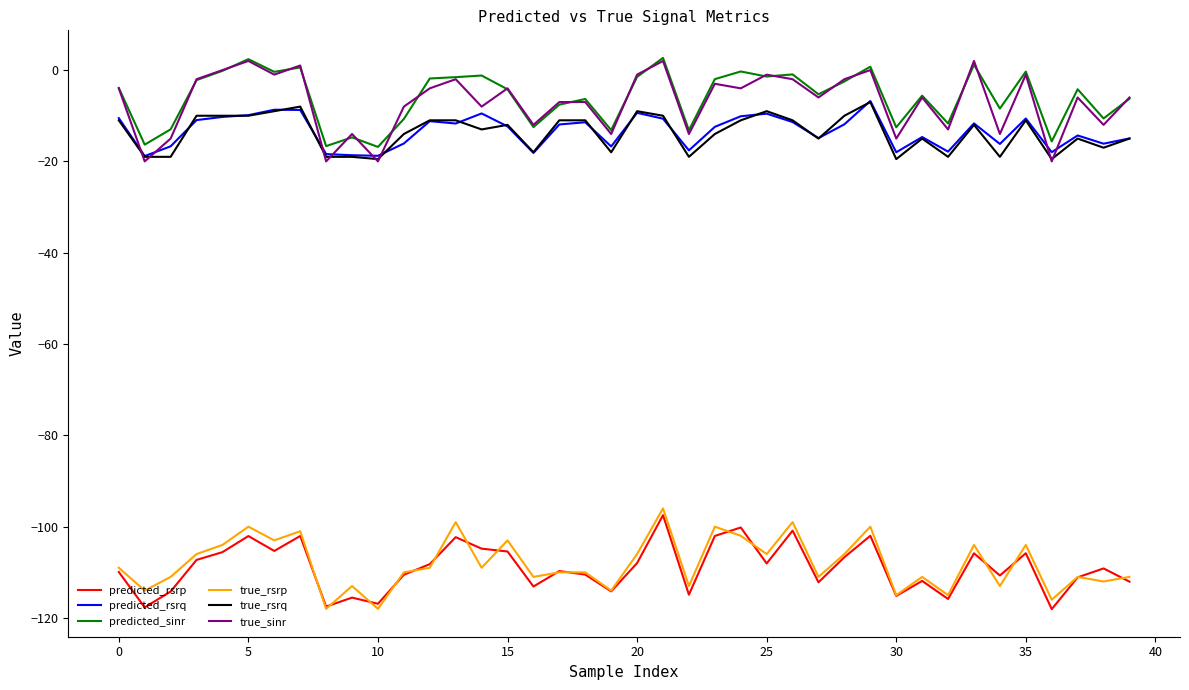

What is the smallest value displayed?

-118.1